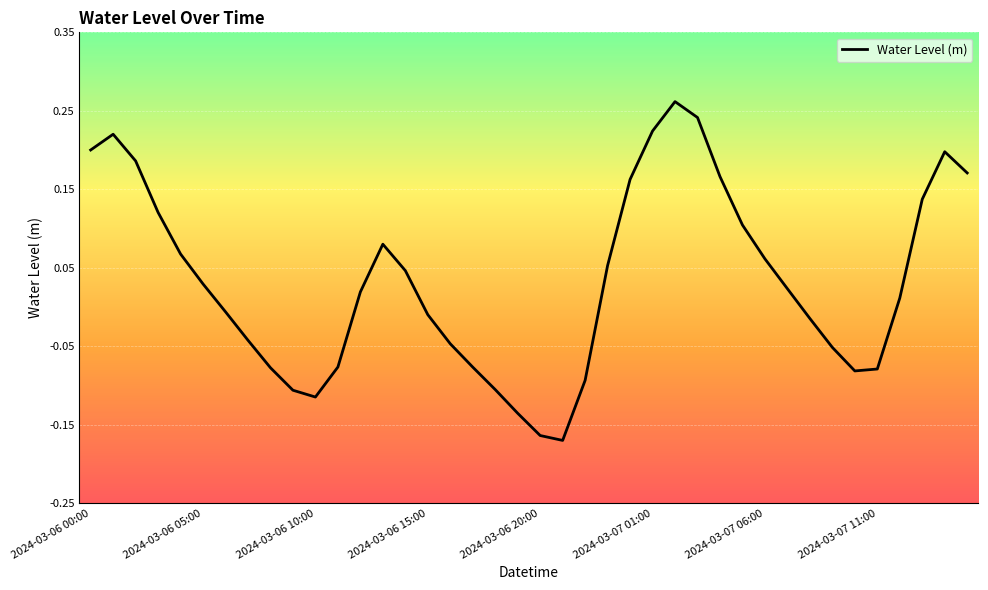

True or false: the data has more than 0 interior local peaks.

True